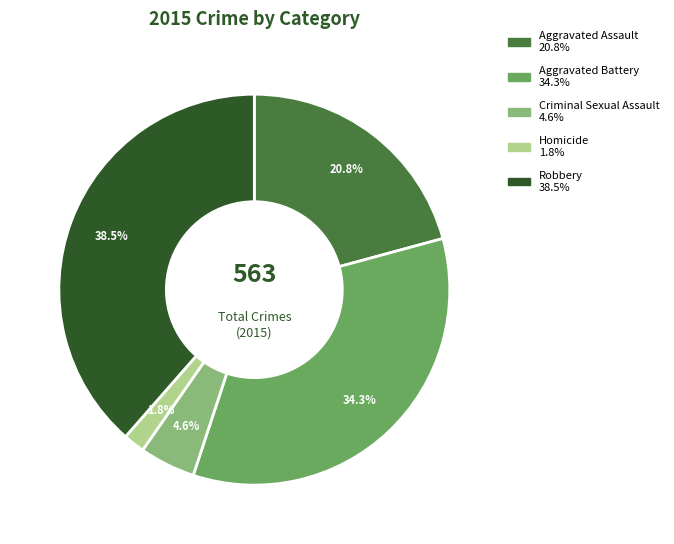

Does any single category account for the majority?

No